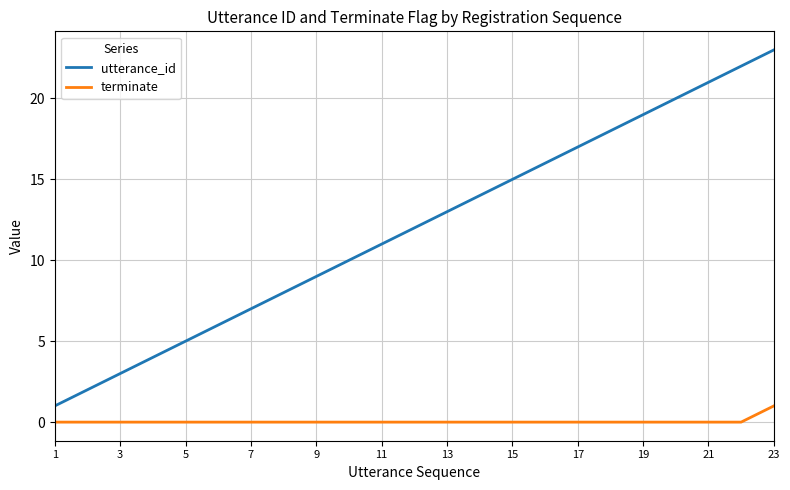

True or false: utterance_id has more than 2 points higher than both neighbors.

False